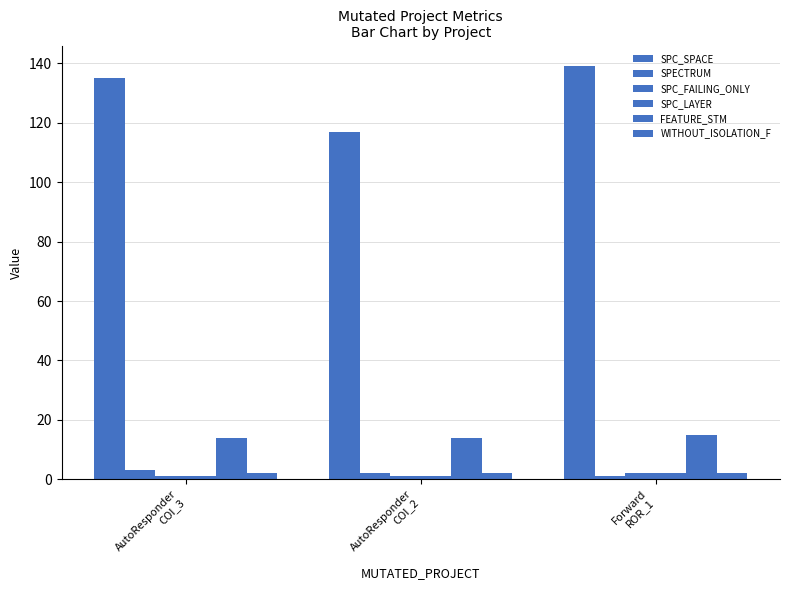

How many categories are shown in the chart?

3